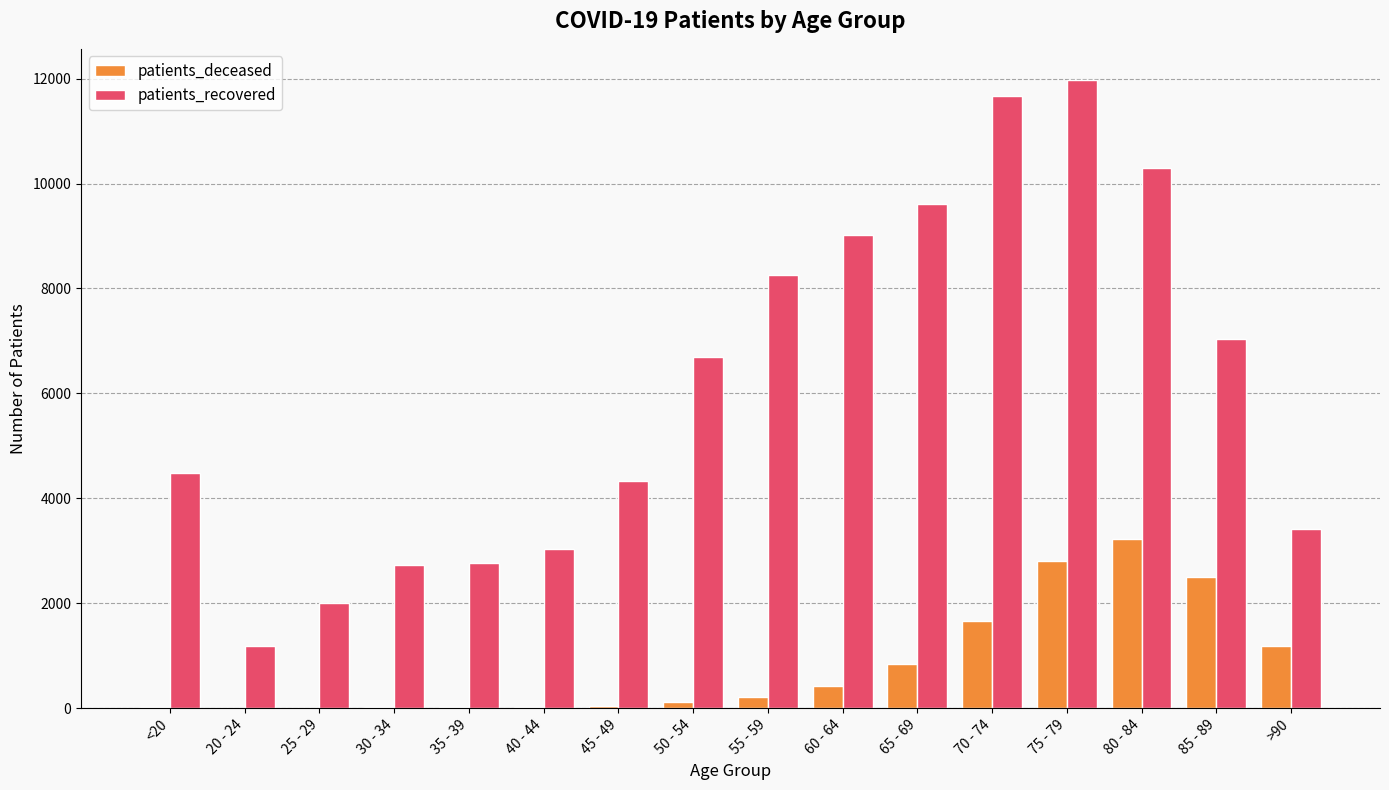

What is the sum of all patients_deceased values?

13108